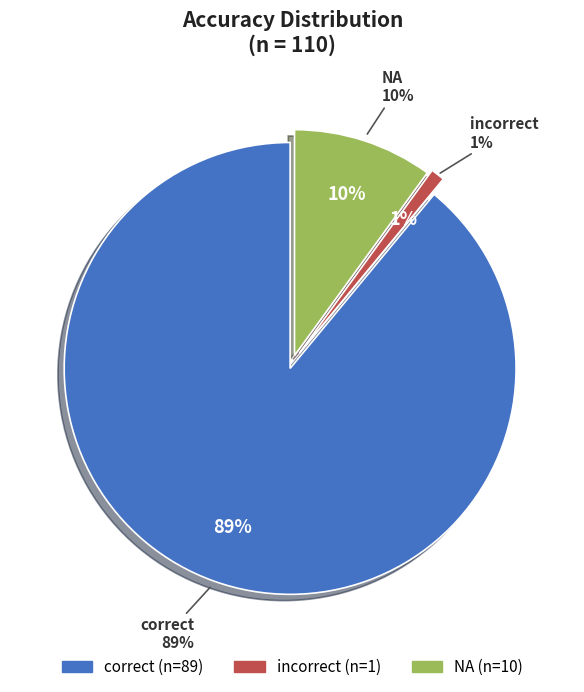

To the nearest percent, what portion does NA represent?

10%